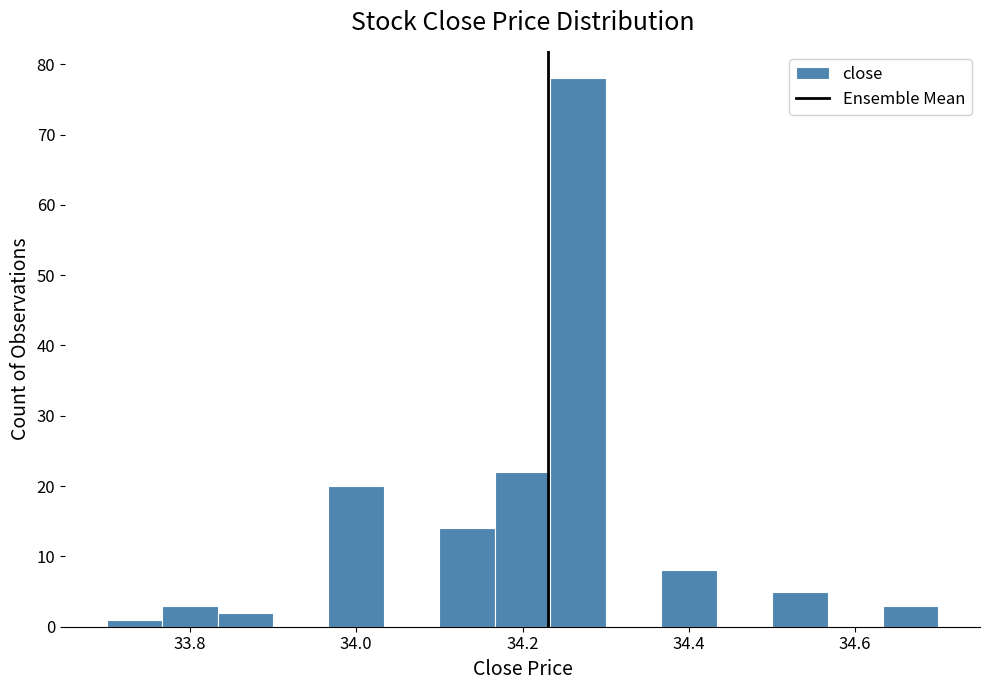

Read against the x-axis, roughly where is the centre of the tallest bar?

34.26